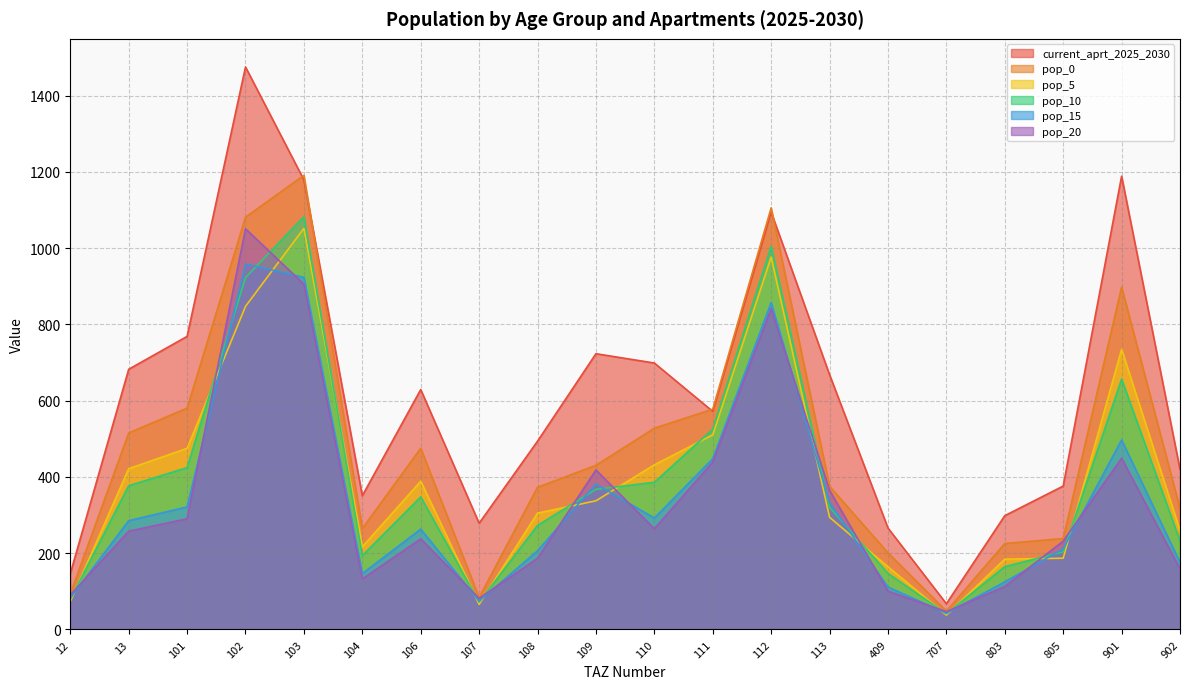

What is the value of the current_aprt_2025_2030 point at the 2nd from the left?

682.2